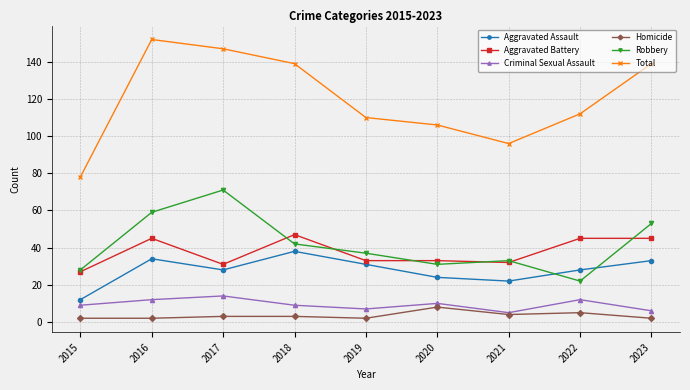

At which category does Criminal Sexual Assault reach its first local valley?

2019